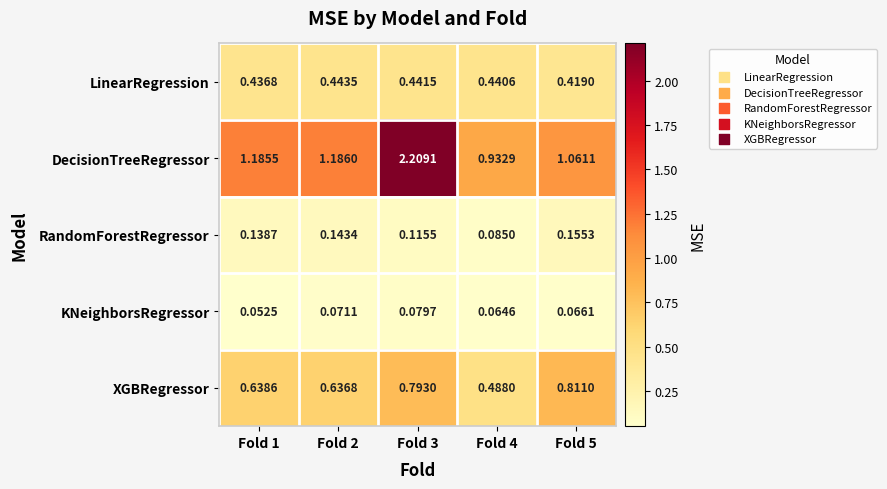

Rank the series at Fold 1 from highest to lowest value.

DecisionTreeRegressor, XGBRegressor, LinearRegression, RandomForestRegressor, KNeighborsRegressor